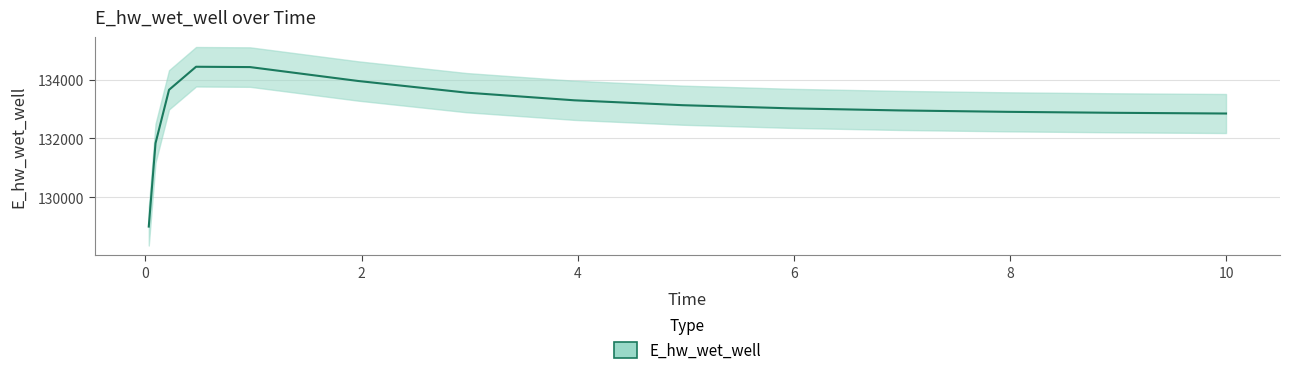

What is the difference between the maximum and minimum values?

5439.5